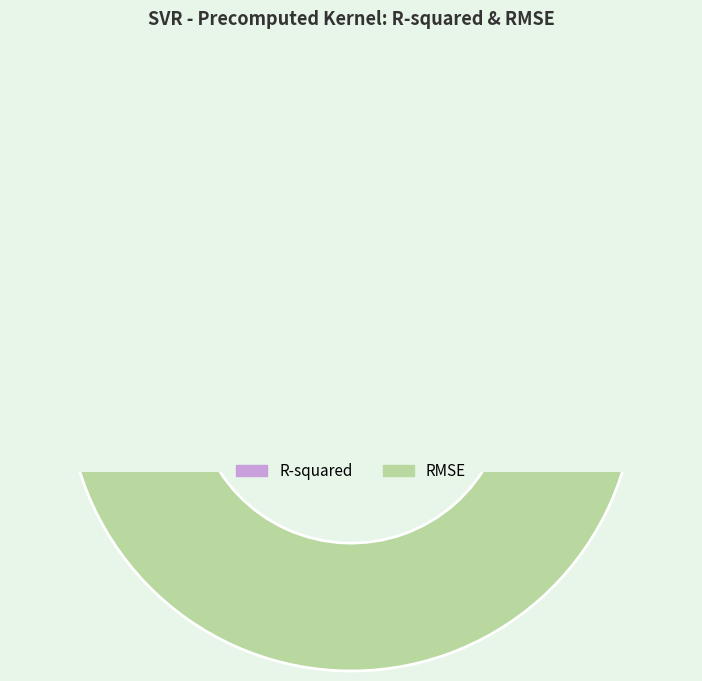

Is it true that RMSE is 97% of the pie?

True